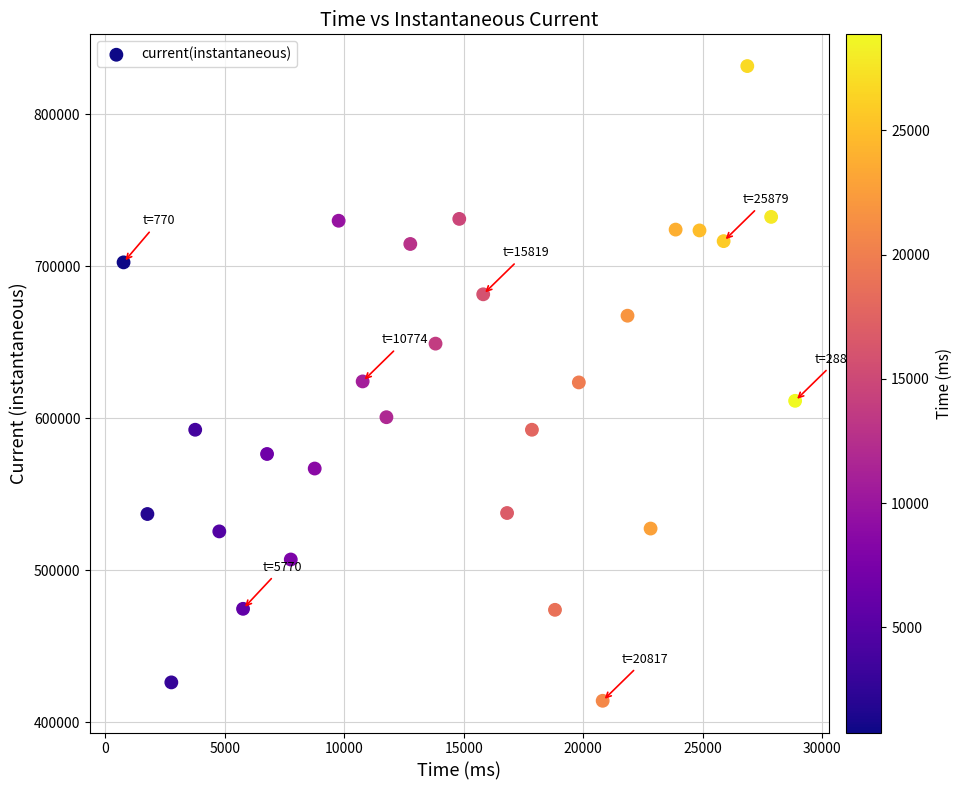

What is the range of X values (max minus min)?

28100